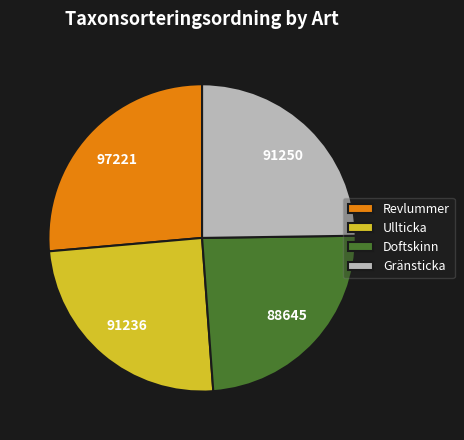

Is there any slice that represents more than half of the pie?

No